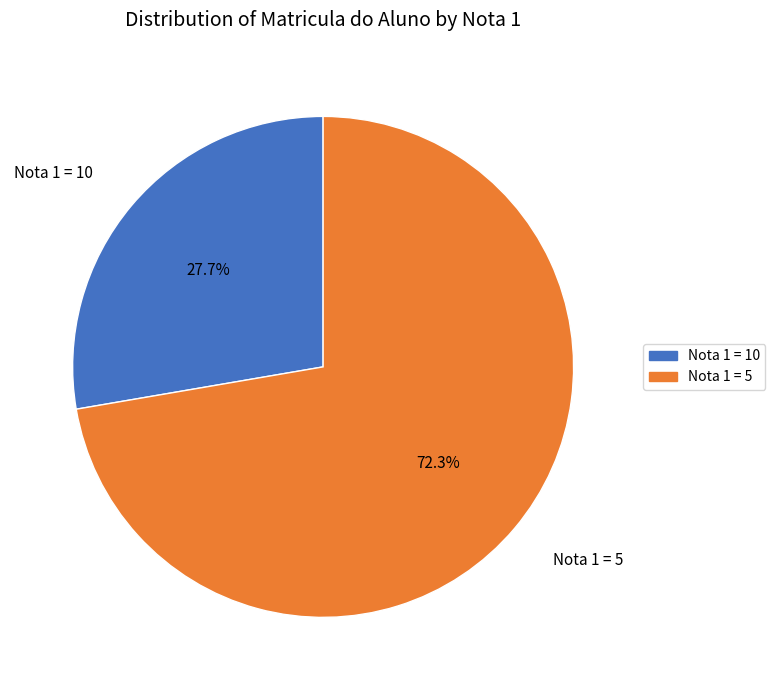

Which has a higher value, Nota 1 = 10 or Nota 1 = 5?

Nota 1 = 5